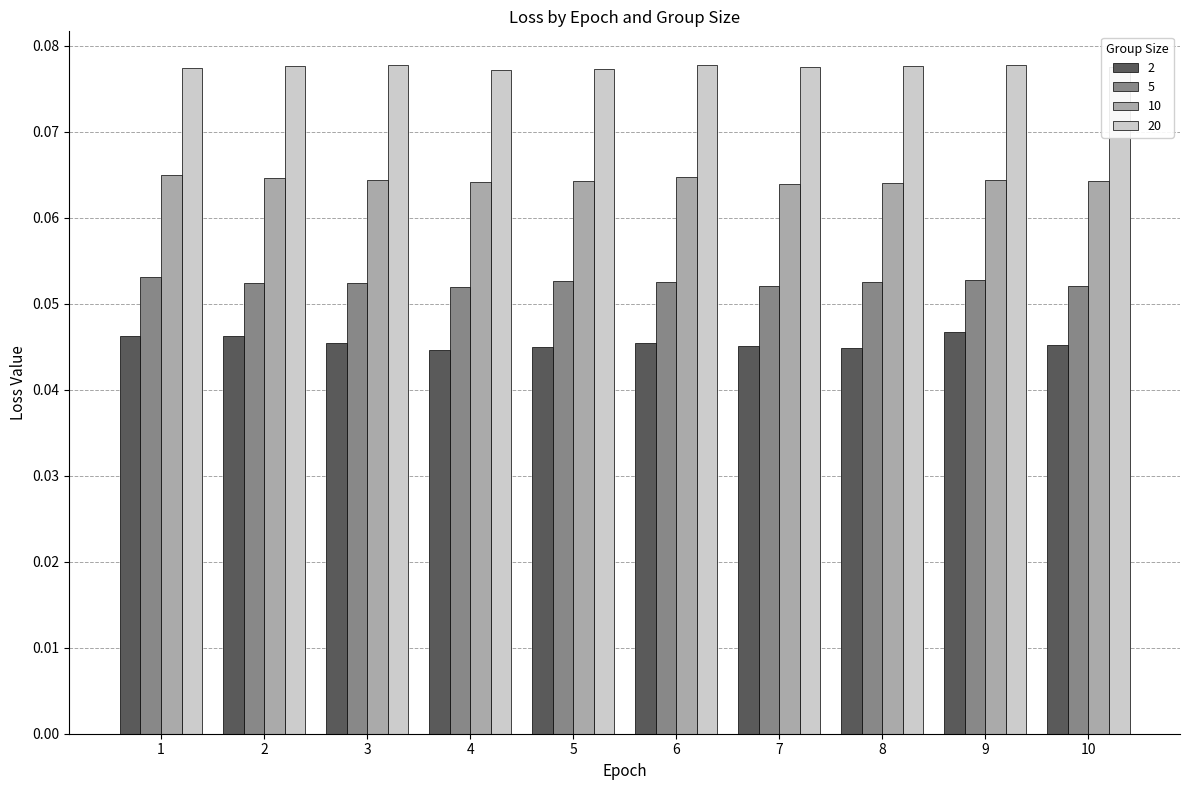

Which series has the largest total across all categories?

20